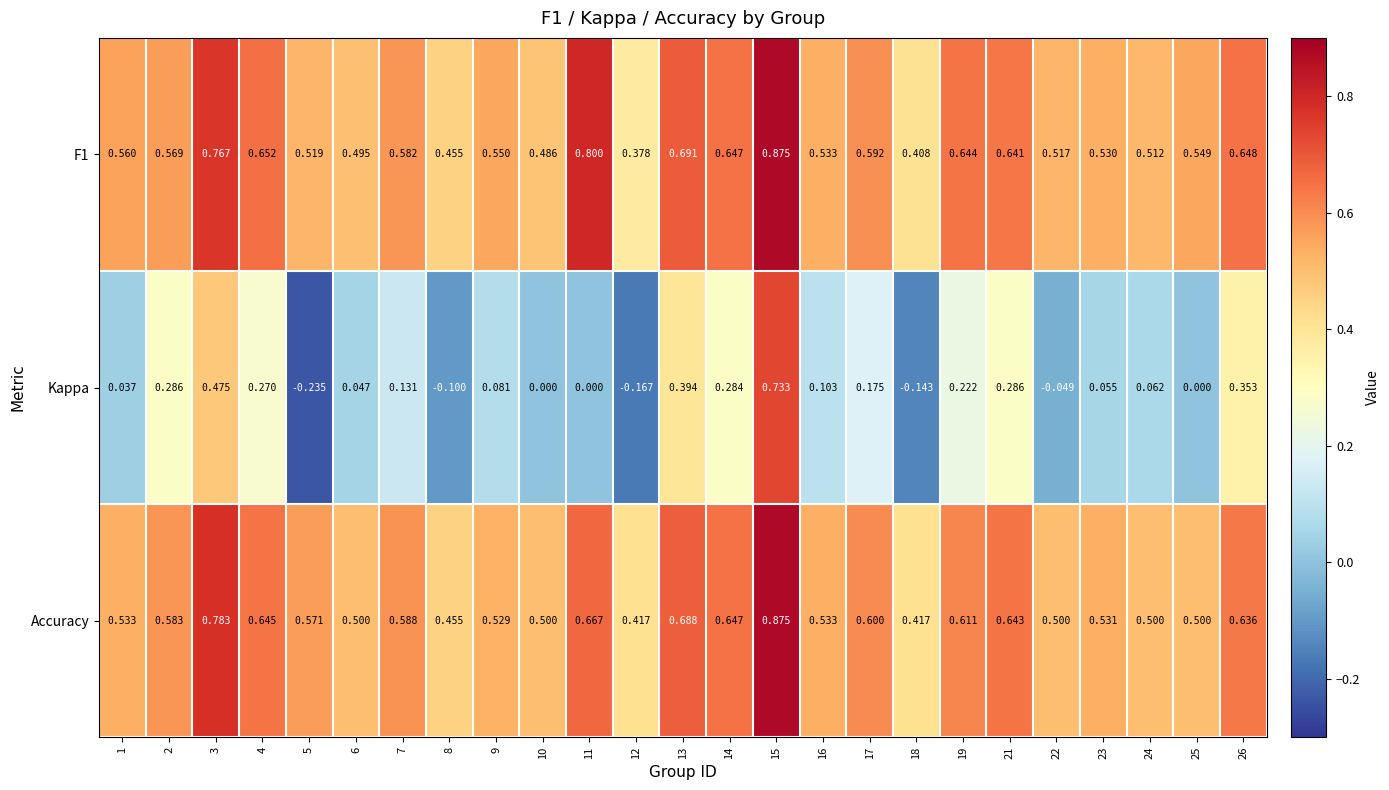

Which series has the widest spread of values?

Kappa